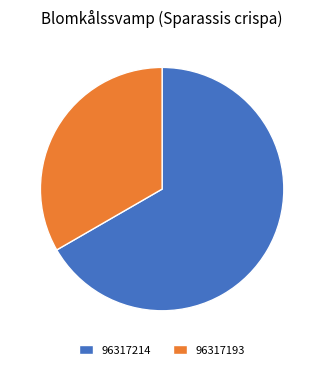

What is the smallest slice in the pie chart?

96317193